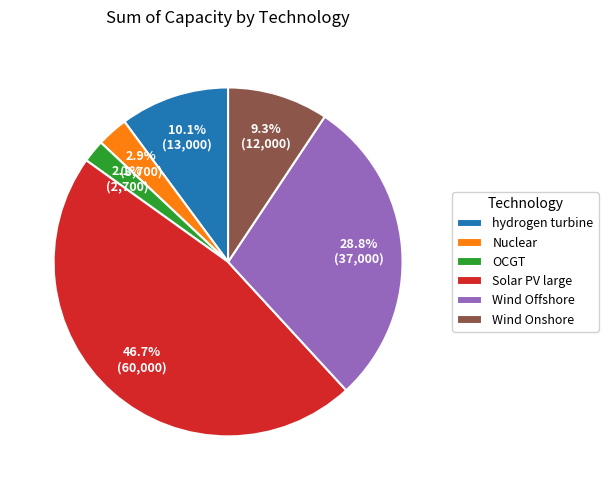

What percentage do OCGT and Nuclear together represent?

5.0%